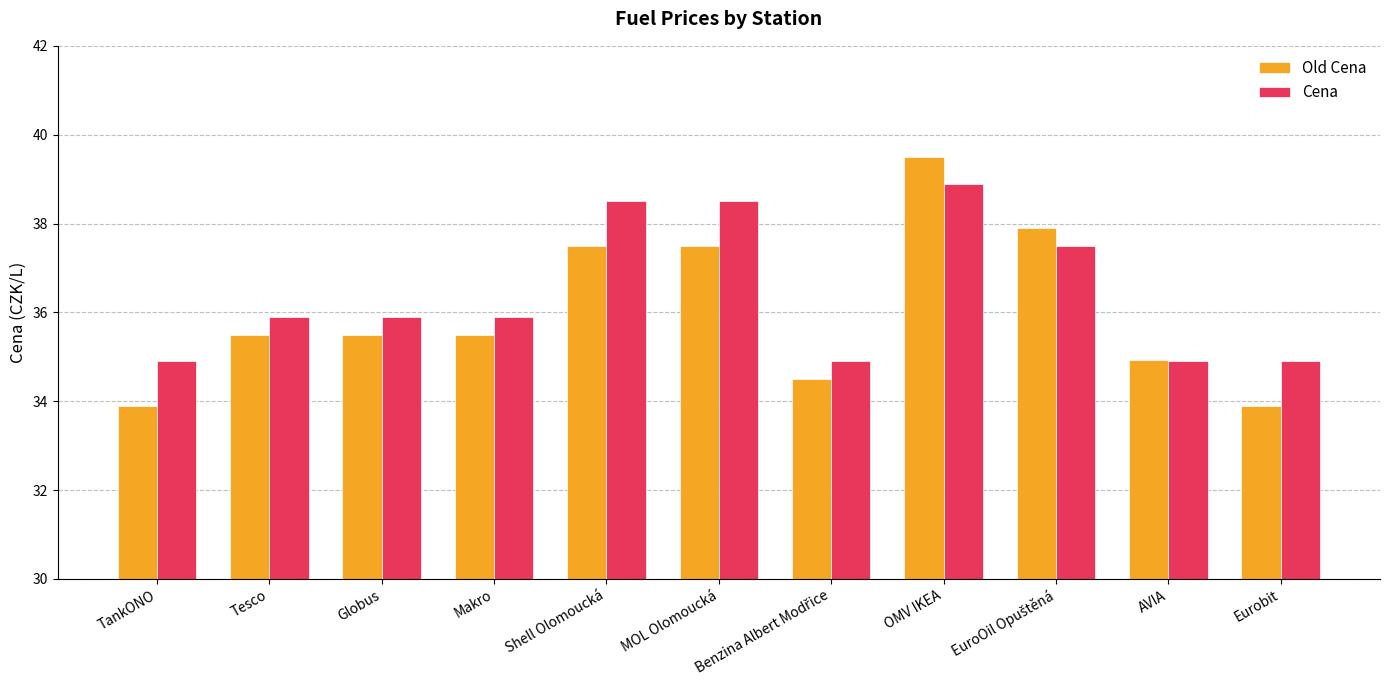

At which label does Old Cena first exceed 35?

Tesco